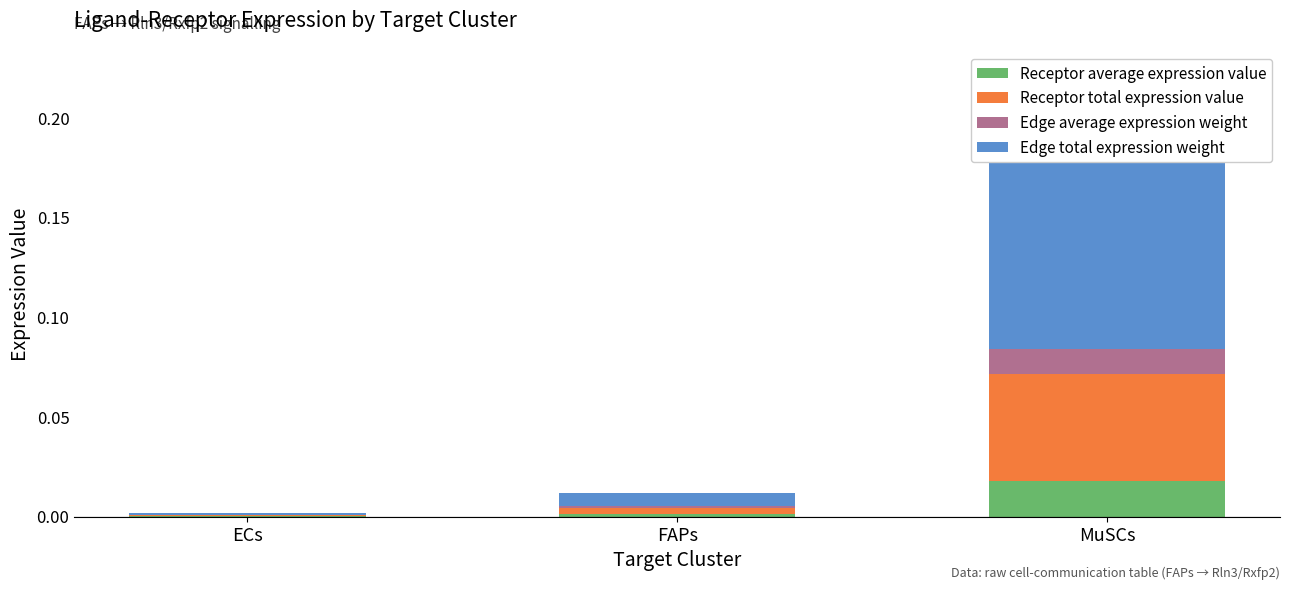

Which has a higher value, FAPs or MuSCs?

MuSCs